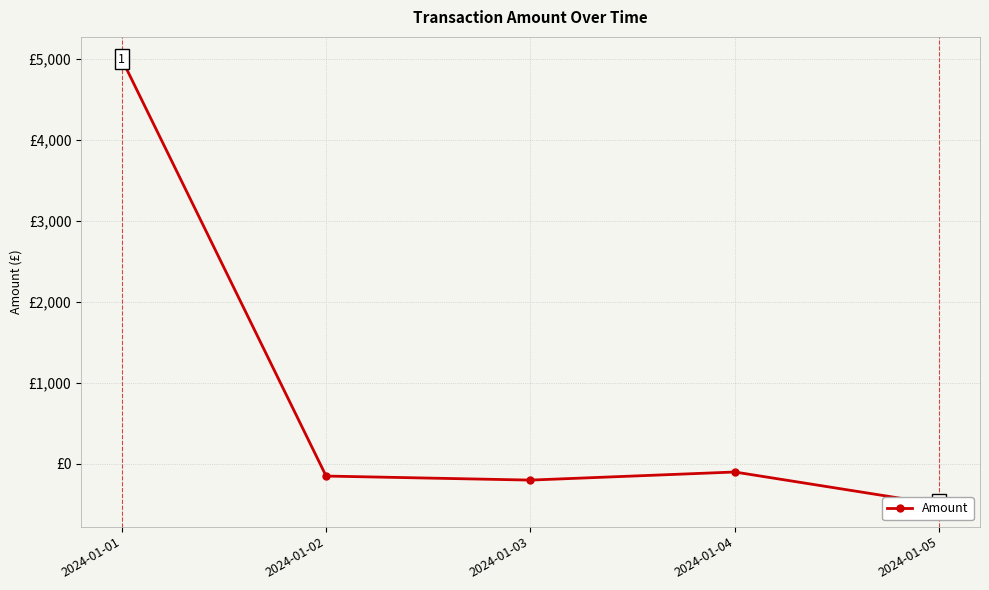

List the labels in order of value, largest first.

2024-01-01, 2024-01-04, 2024-01-02, 2024-01-03, 2024-01-05